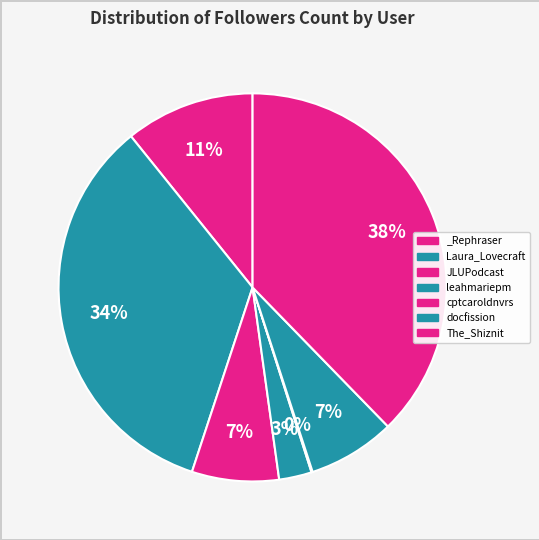

To the nearest percent, what is the difference between the JLUPodcast and _Rephraser slice percentages?

4%